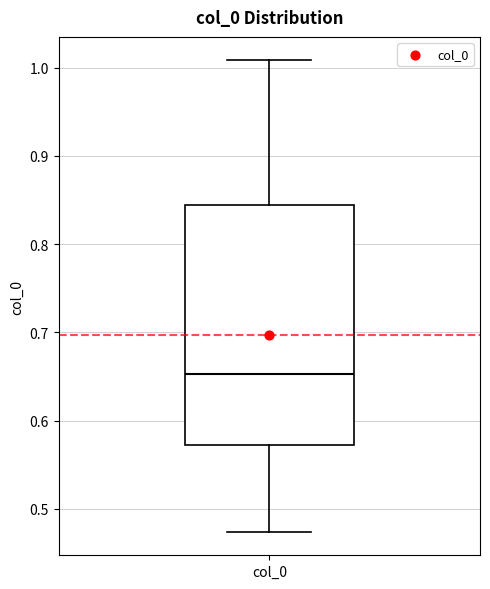

Transcribe this box plot: give where the median line is, the range the box spans, and where the two whiskers end, as read against the y-axis. The values are not printed on the chart, so give them approximately, as read against the axis.

median 0.65, box 0.57 to 0.84, whiskers 0.47 to 1.01